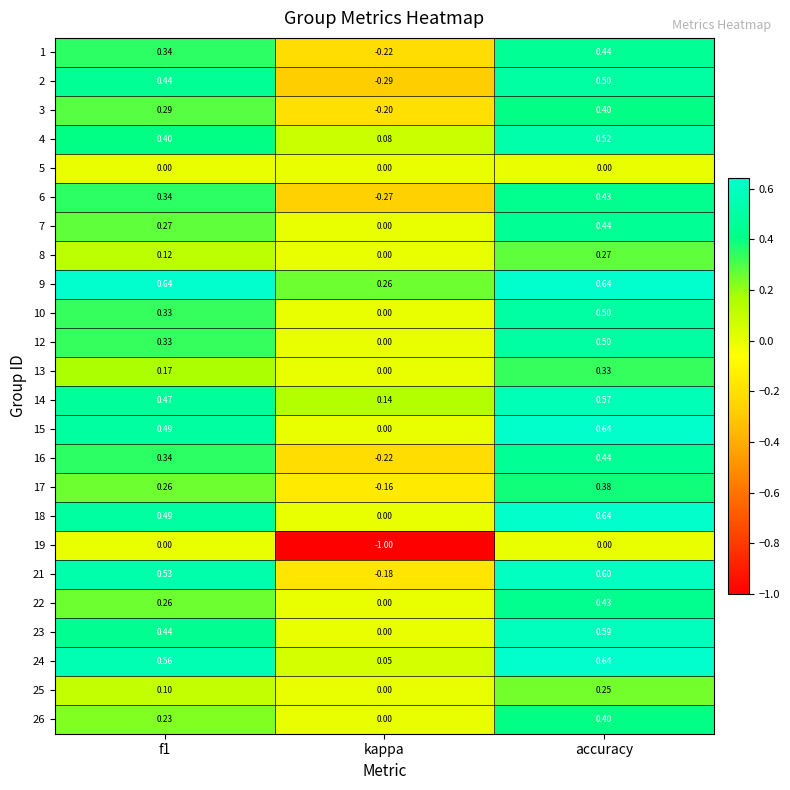

Which series has the largest total across all categories?

9